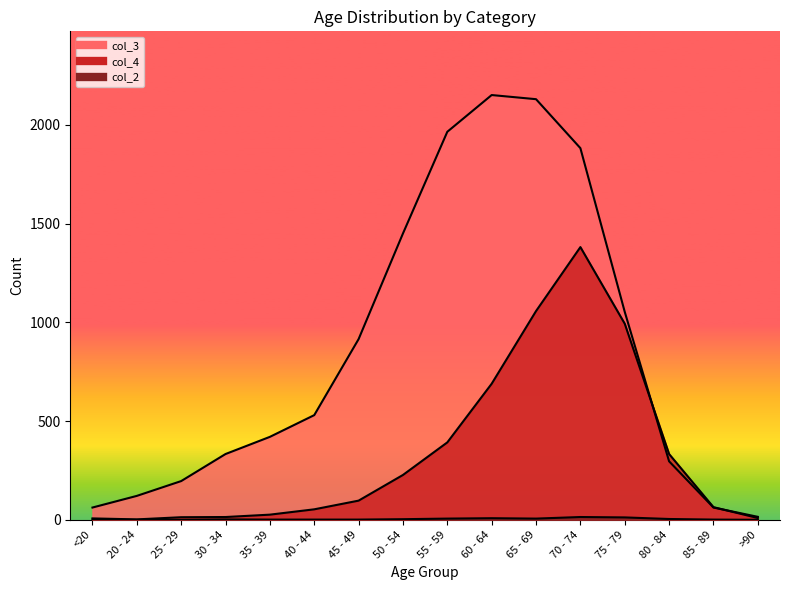

What are all the series names shown in the legend?

col_4, col_3, col_2